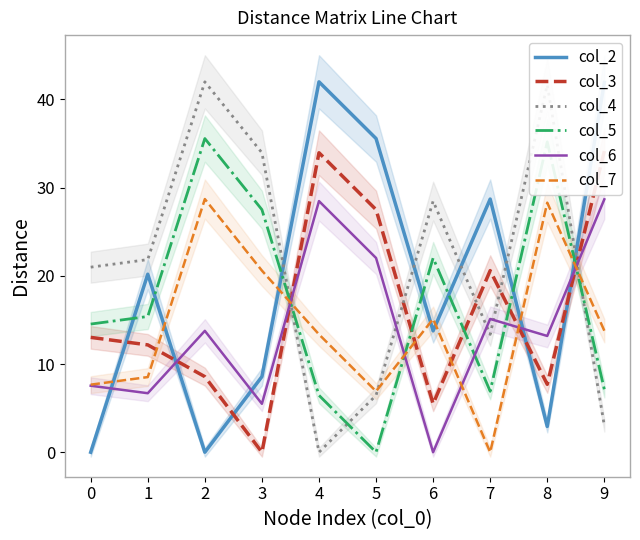

Does the chart display data point markers on the line(s)?

No